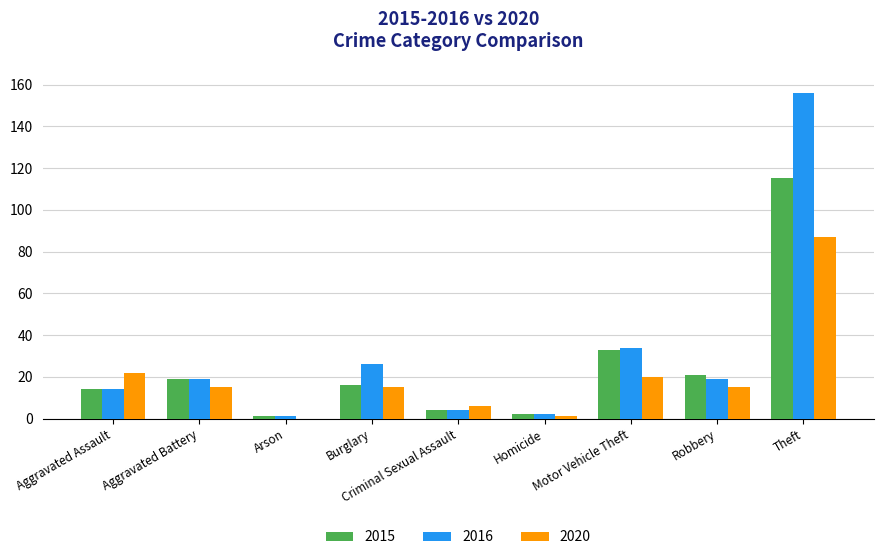

True or false: 2015 has a value of 4 at Criminal Sexual Assault.

True